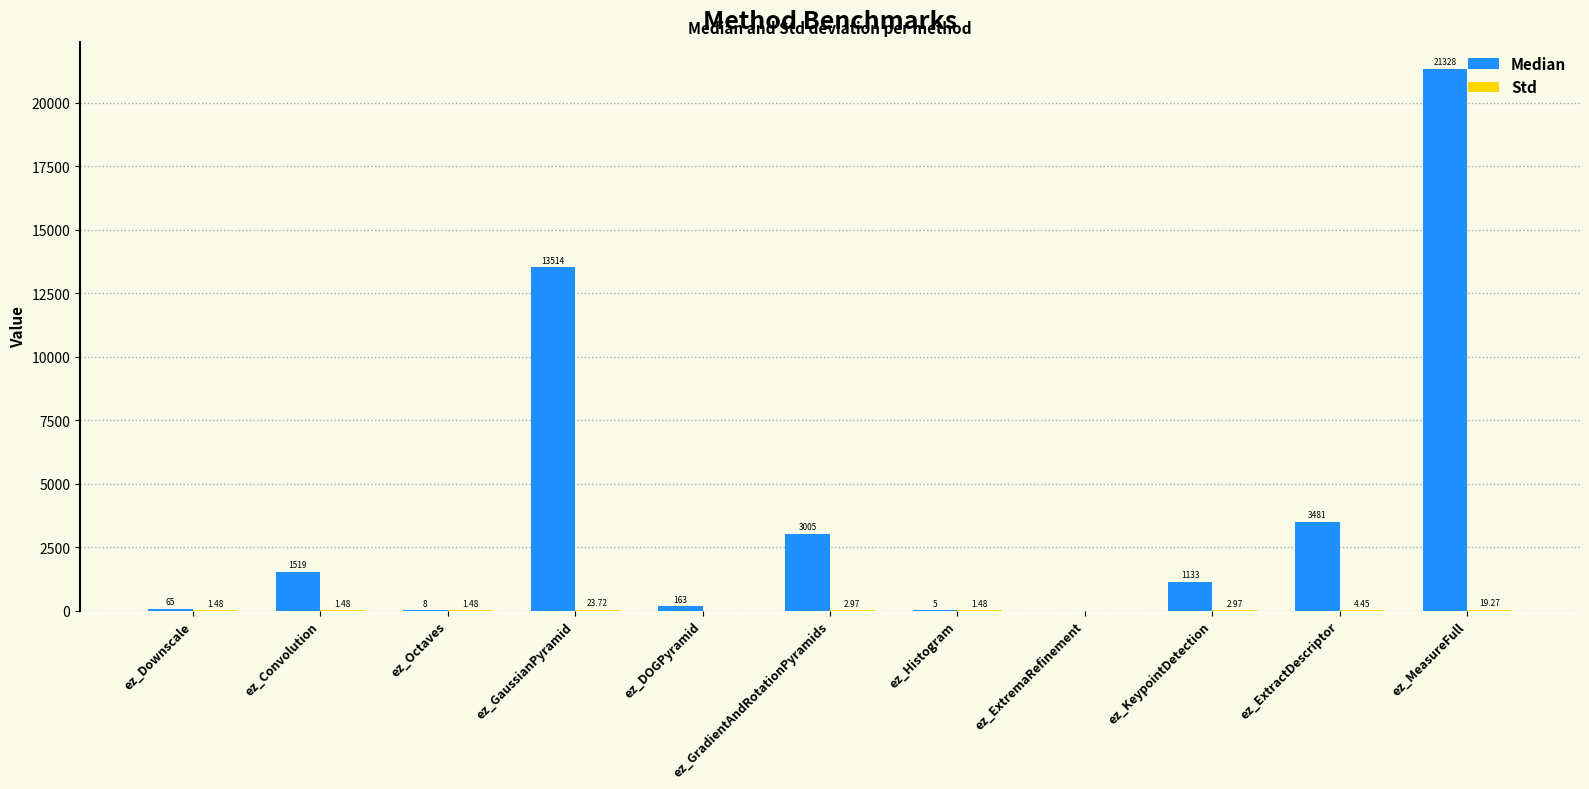

Which category has the highest value across all series?

ez_MeasureFull